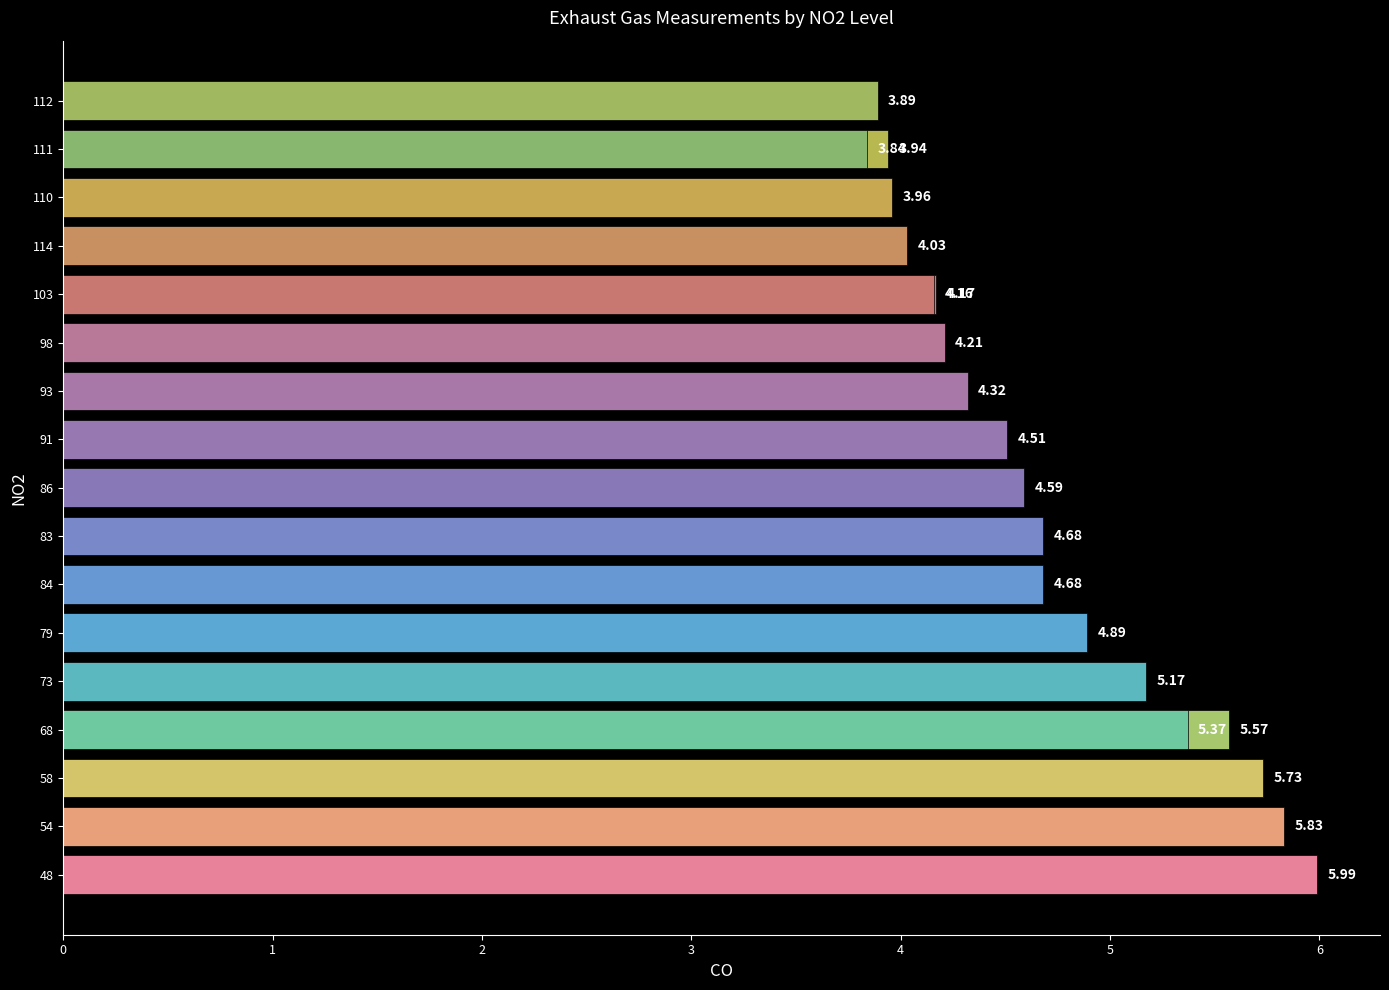

What is the difference between the second highest and minimum values?

2.0